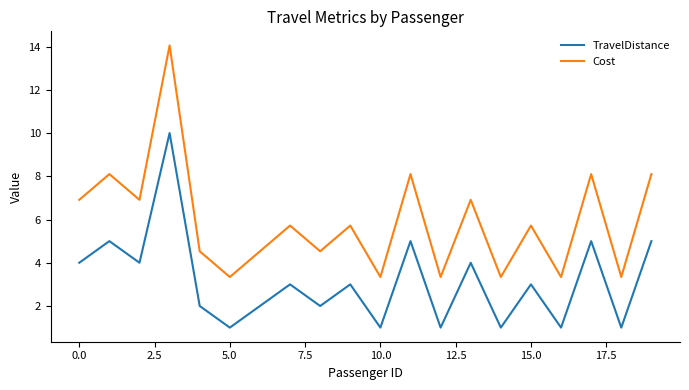

How many lines are shown in the chart?

2